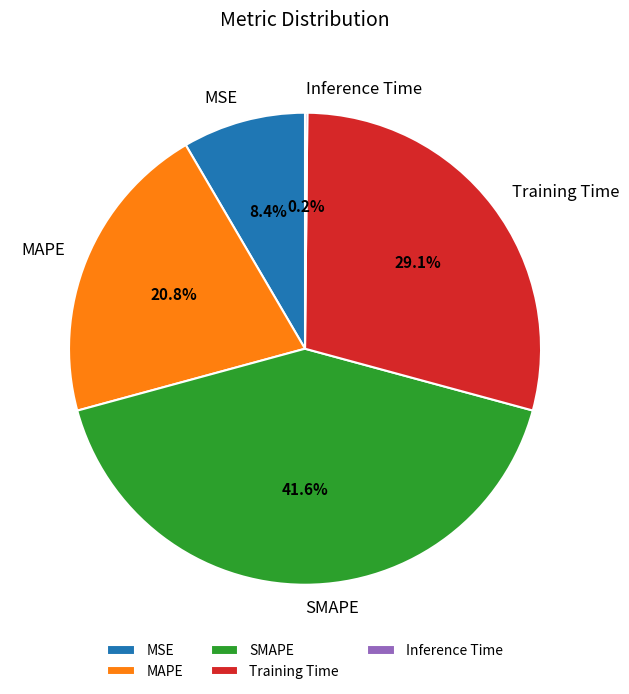

What is the ratio of the value at SMAPE to the value at Training Time?

1.4